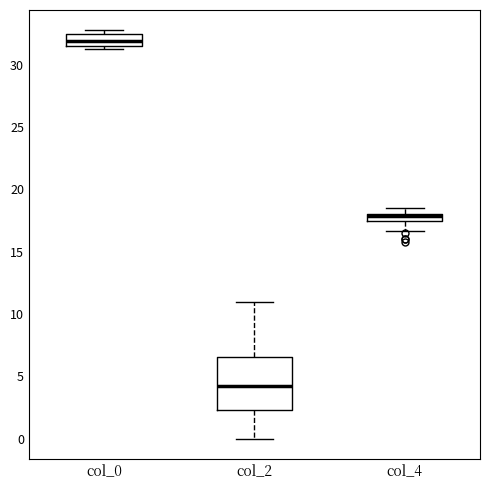

Comparing the boxes themselves (not the whiskers), which one is the tallest?

col_2